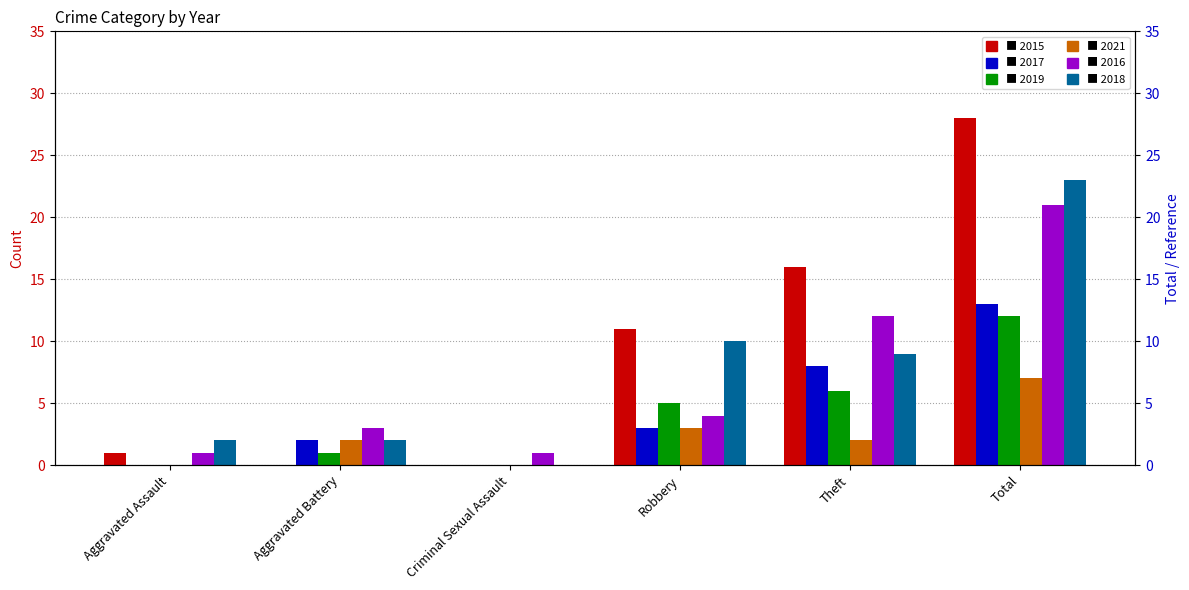

Which series has the largest range (max minus min)?

2015